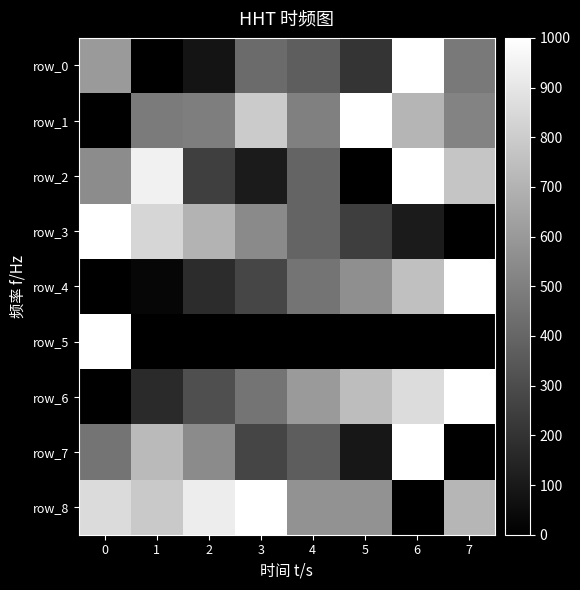

What is the sum of the row_8 values at 5 and 7?

1285.7